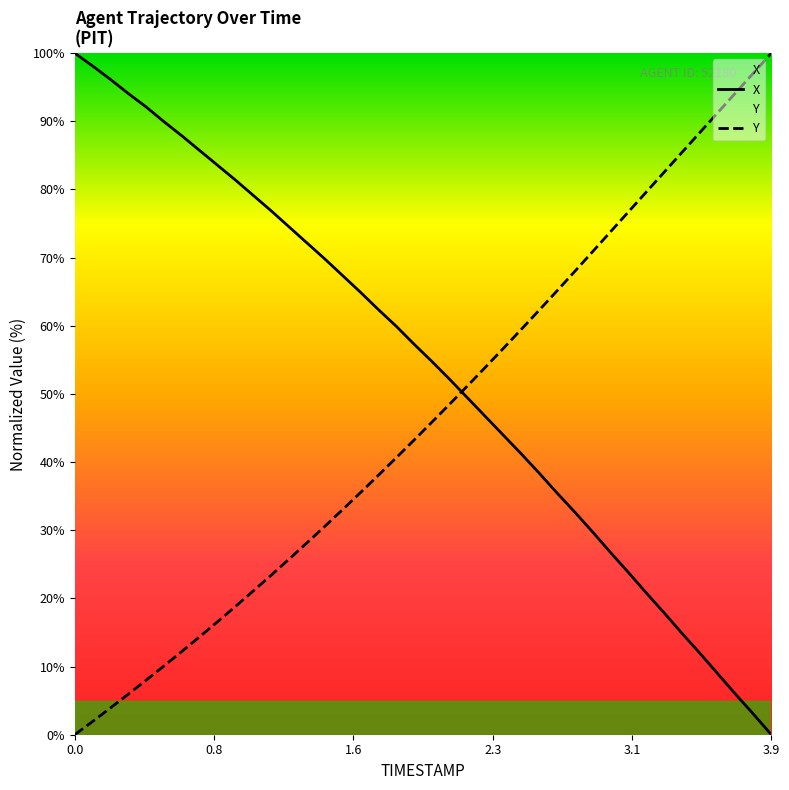

Which series has the largest total across all categories?

X